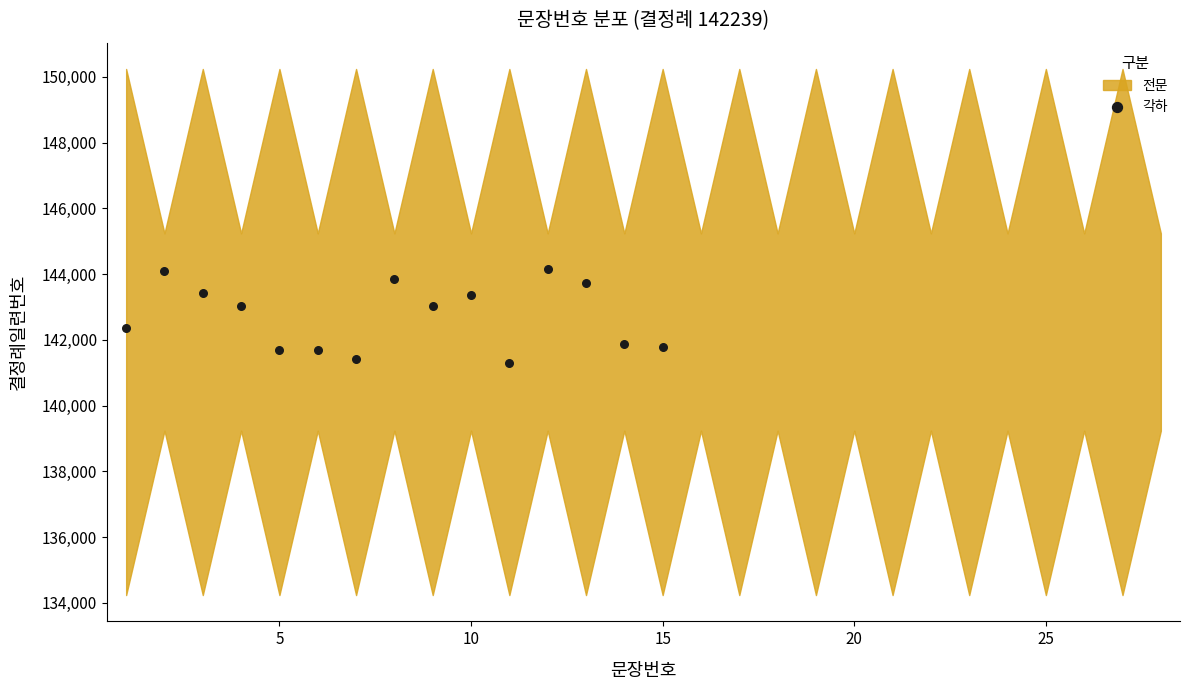

What is the range of X values (max minus min)?

14.0